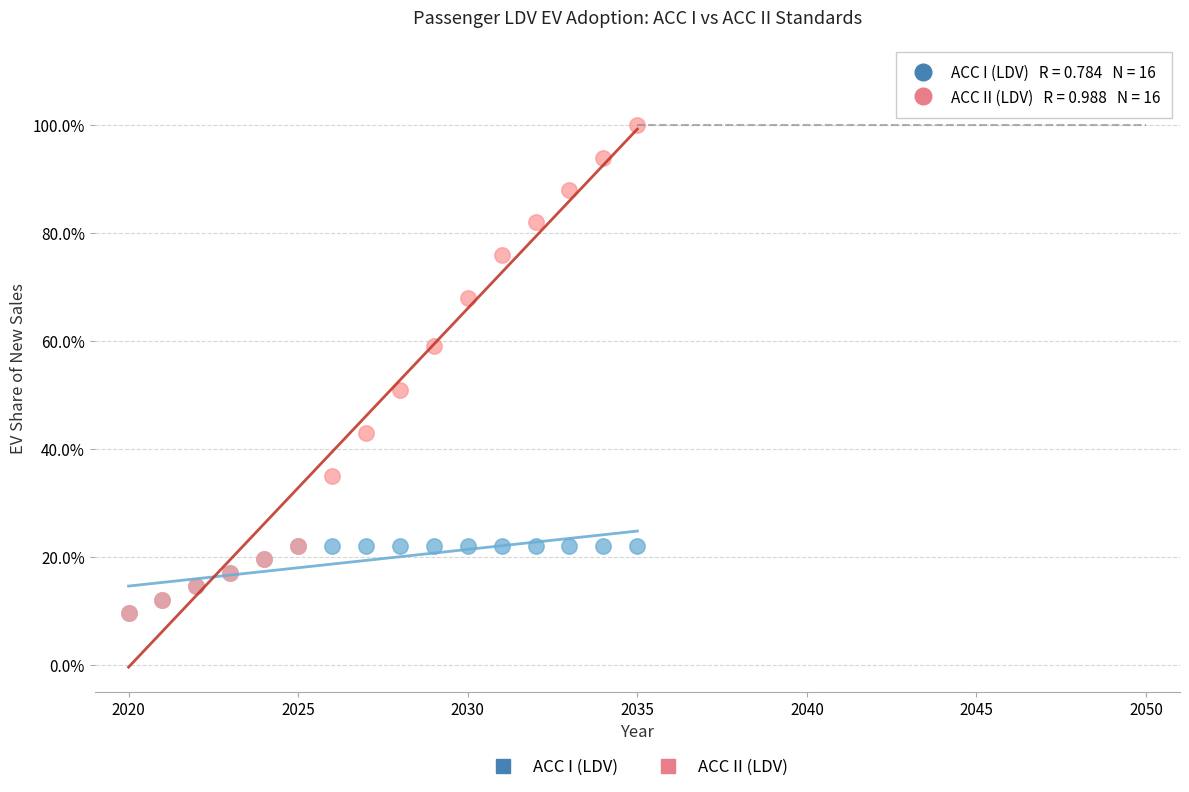

What are all the series names shown in the legend?

ACC I (LDV), ACC II (LDV)